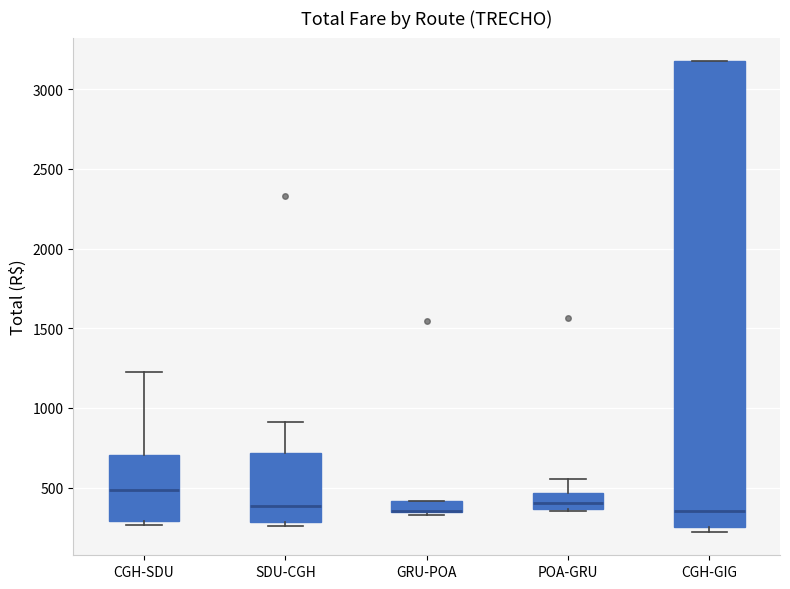

Where is the upper edge of the box for POA-GRU on the y-axis? The values are not printed on the chart, so give them approximately, as read against the axis.

450